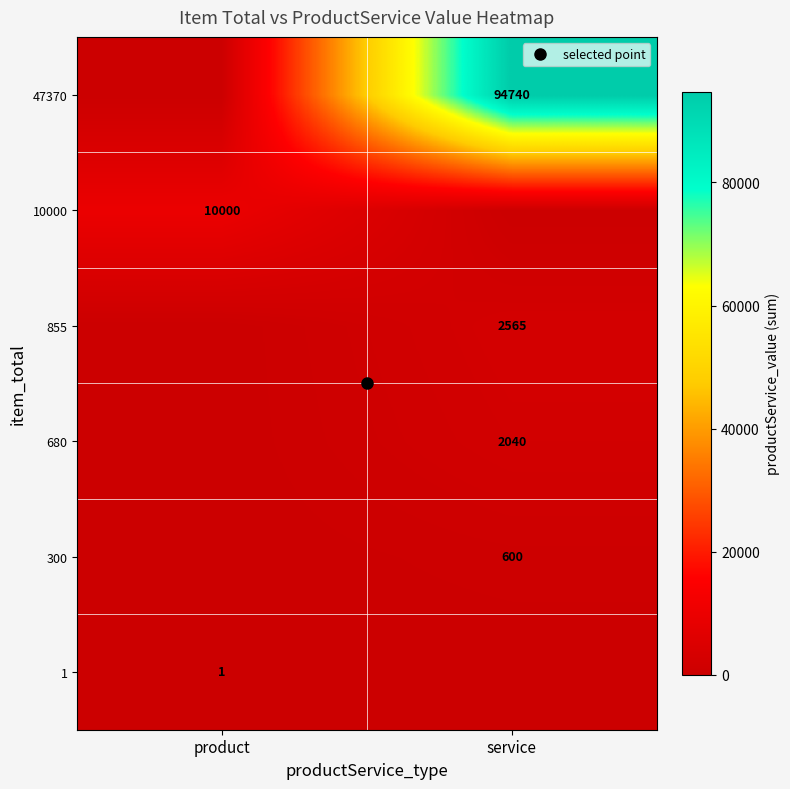

Reading left to right, what are all the values shown in this chart?

row_0: 1	0
row_1: 0	600
row_2: 0	2040
row_3: 0	2565
row_4: 10000	0
row_5: 0	94740